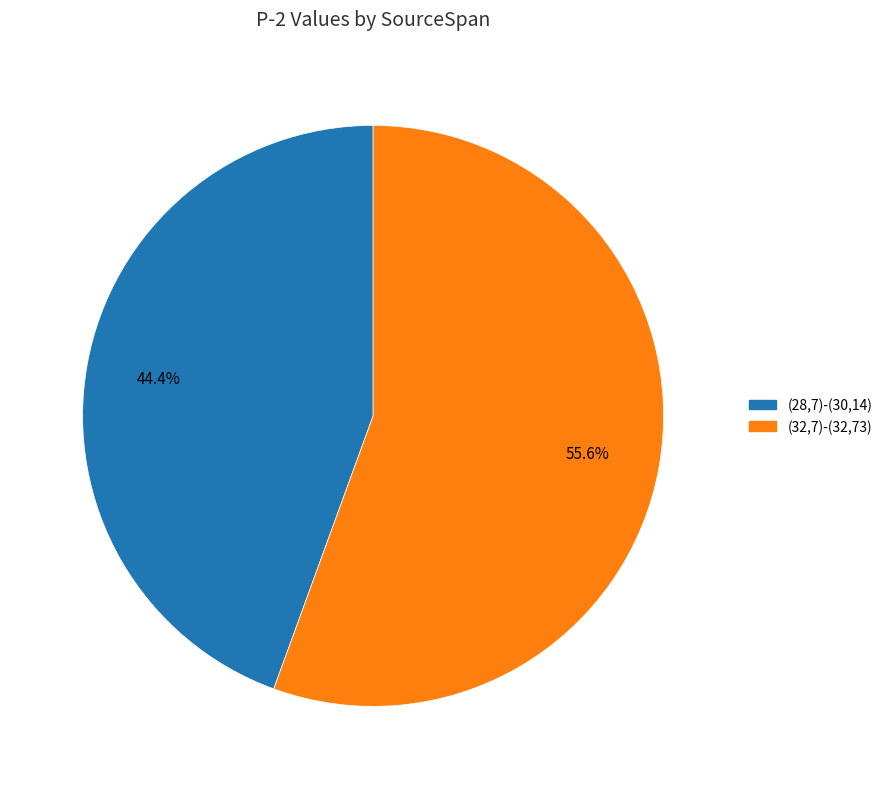

Which category has the biggest portion of the pie?

(32,7)-(32,73)